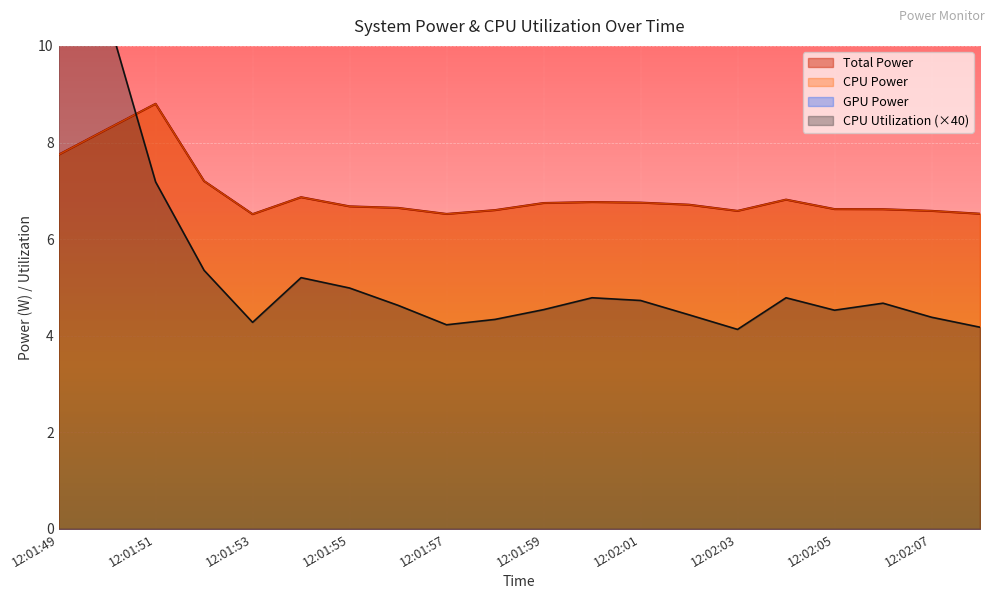

What position from the right is 12:02:05?

4